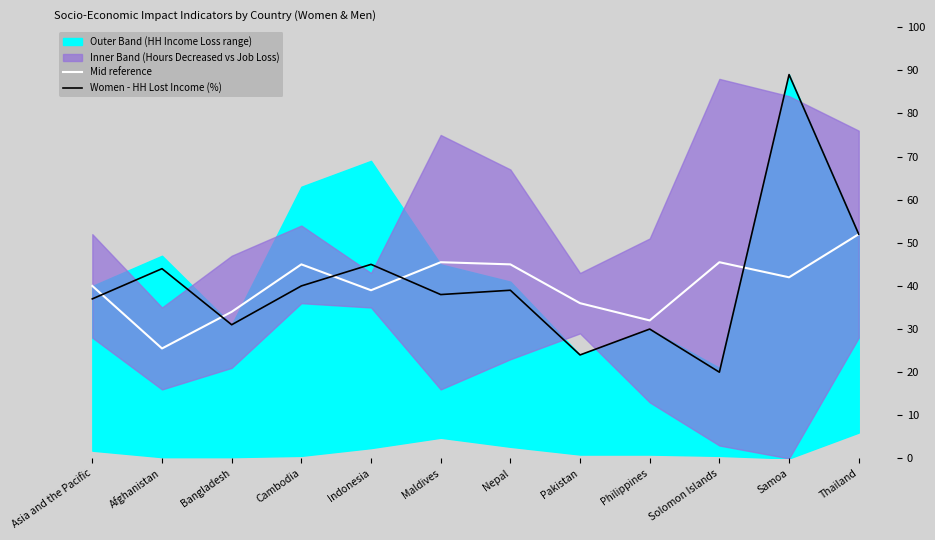

True or false: Women - HH Lost Income (%) and Mid reference intersect in this chart.

True